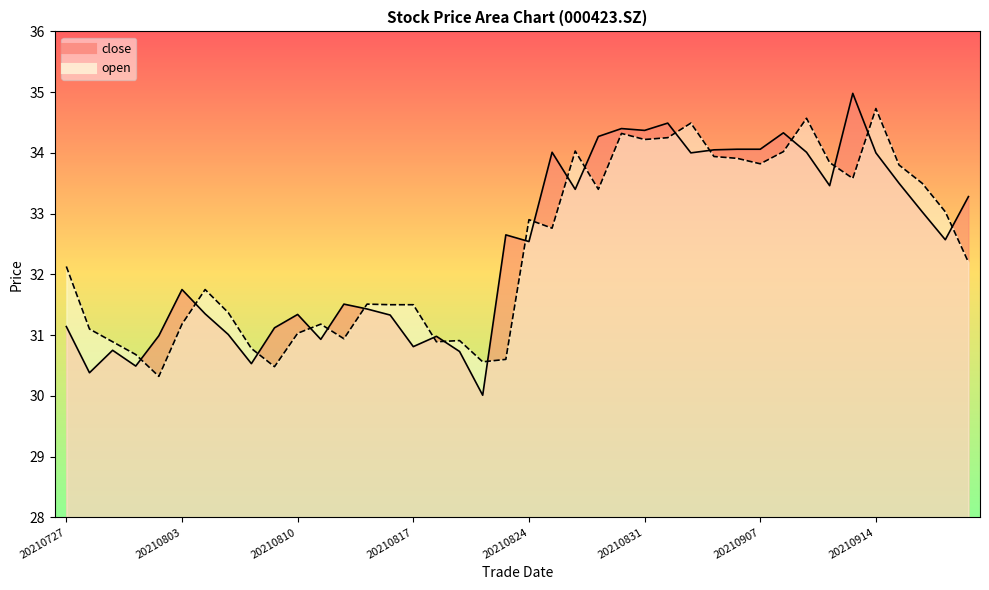

At how many categories does at least one series exceed 31?

33